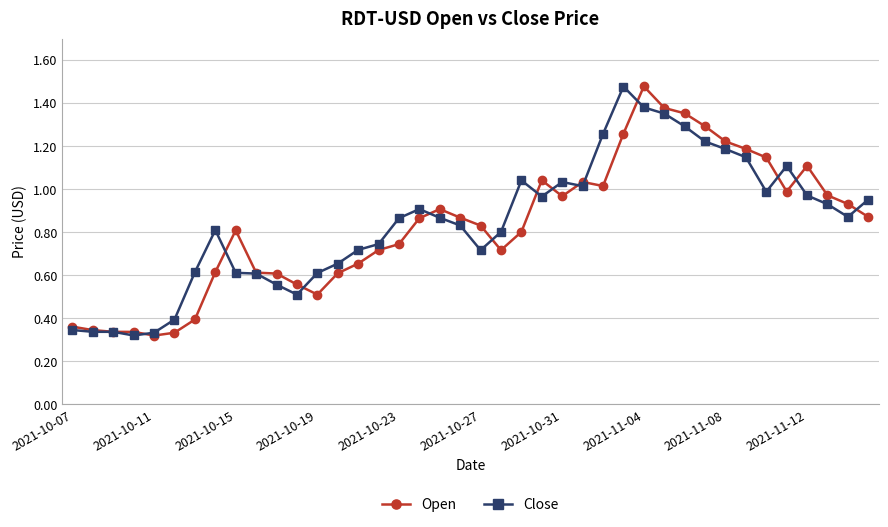

True or false: Open has more than 0 interior local peaks.

True